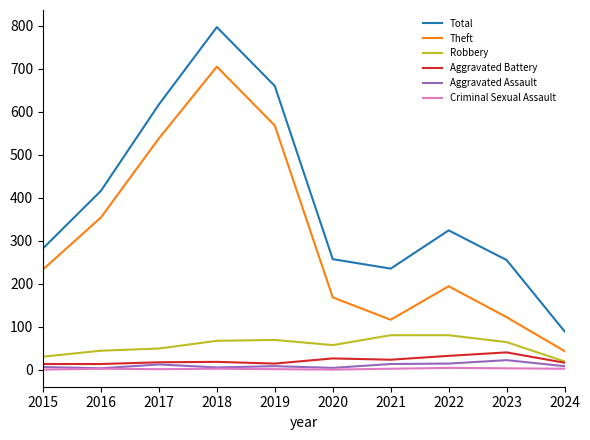

True or false: Criminal Sexual Assault and Theft cross at least once.

False